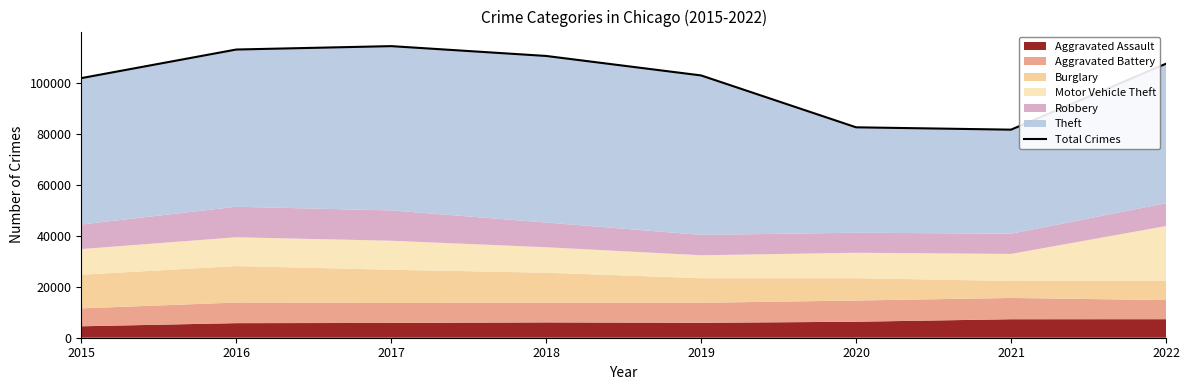

What is the change in value from 2015 to 2017?

+12542